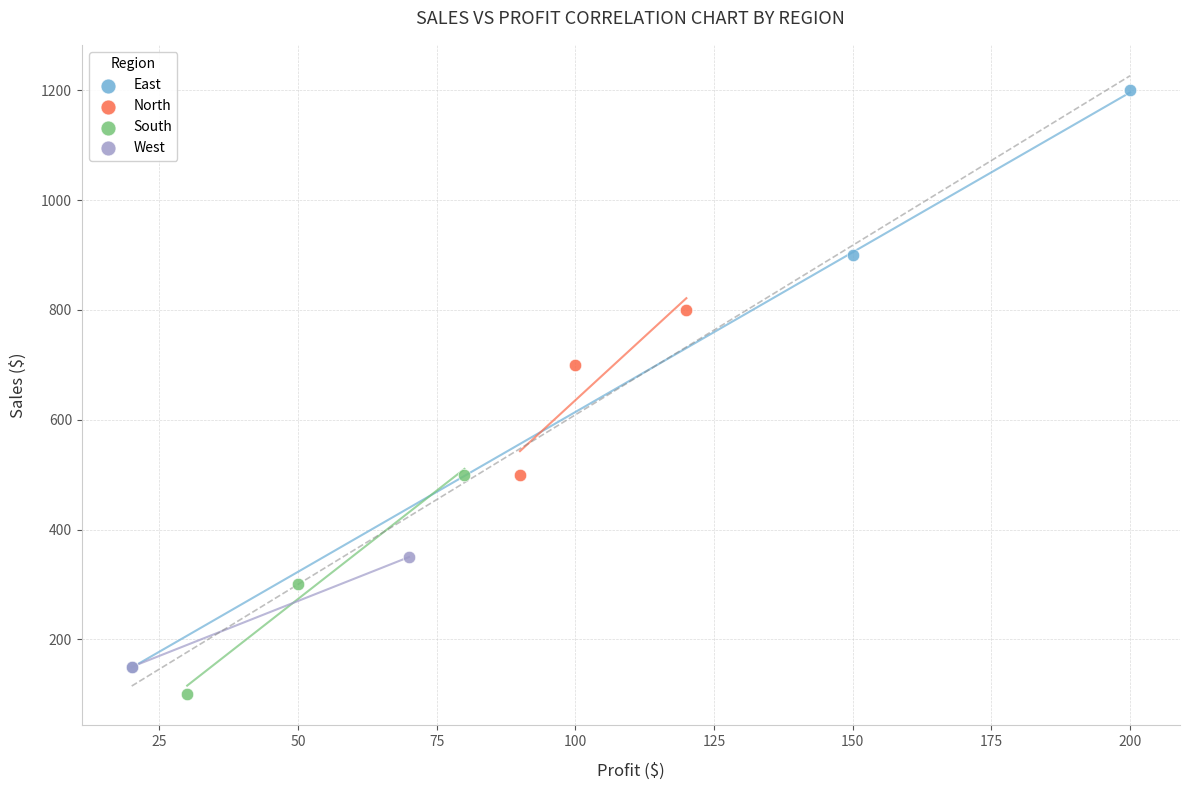

What are all the series names shown in the legend?

East, North, South, West